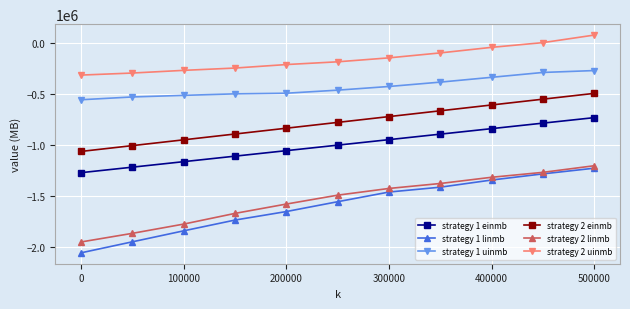

How many lines are shown in the chart?

6